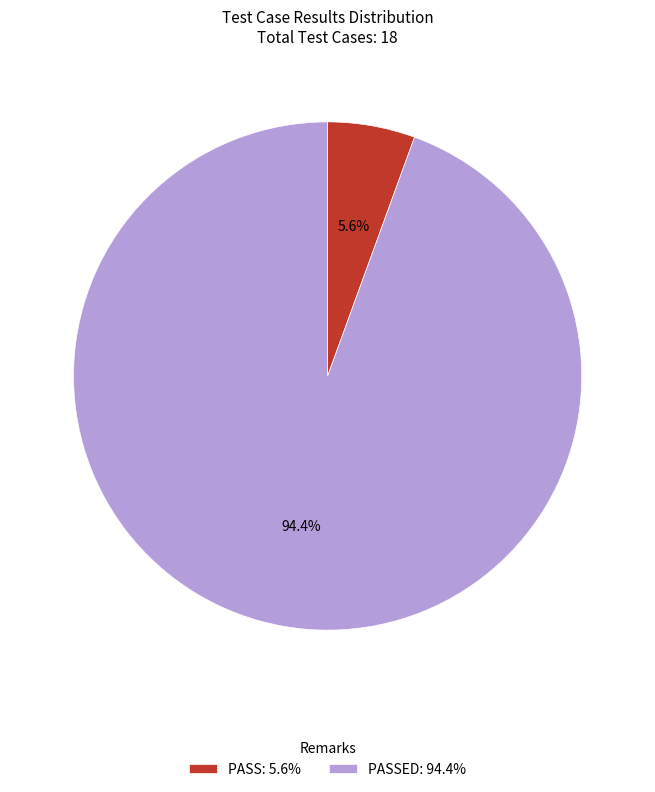

Does PASSED: 94.4% represent more than half of the total?

Yes